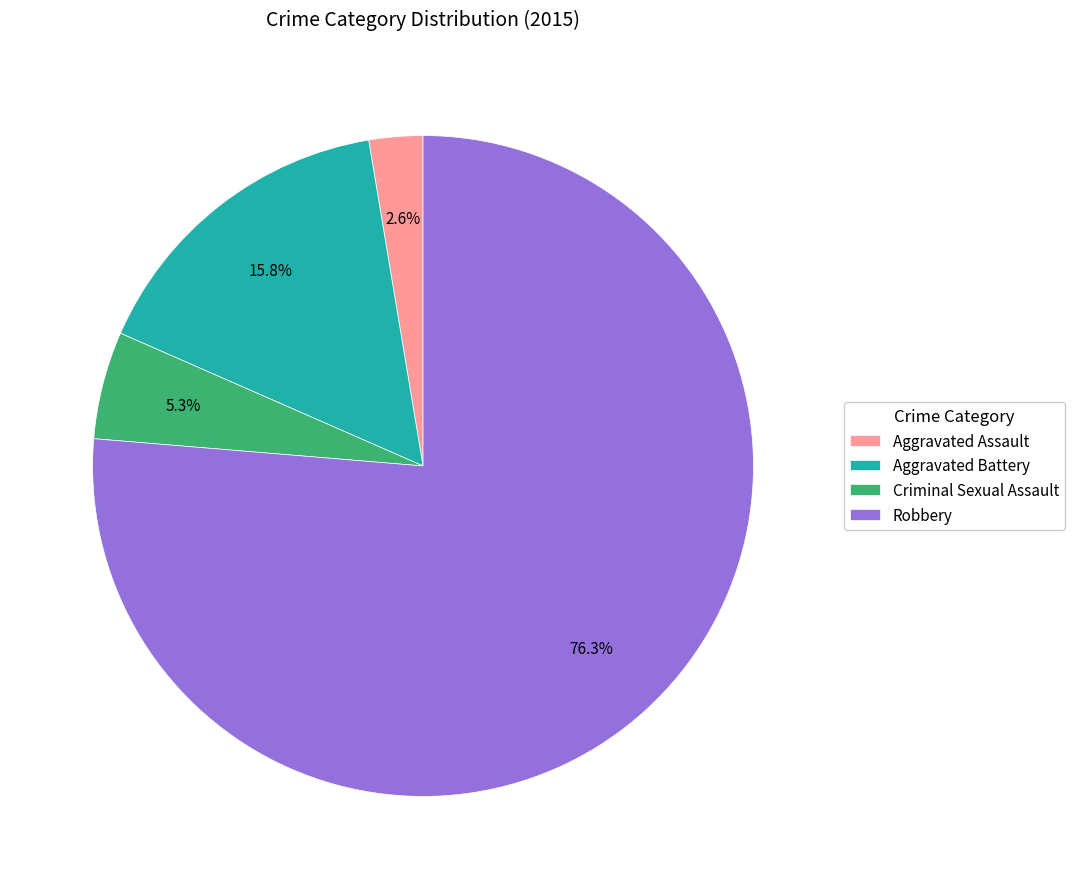

Which slice represents more than half of the pie?

Robbery